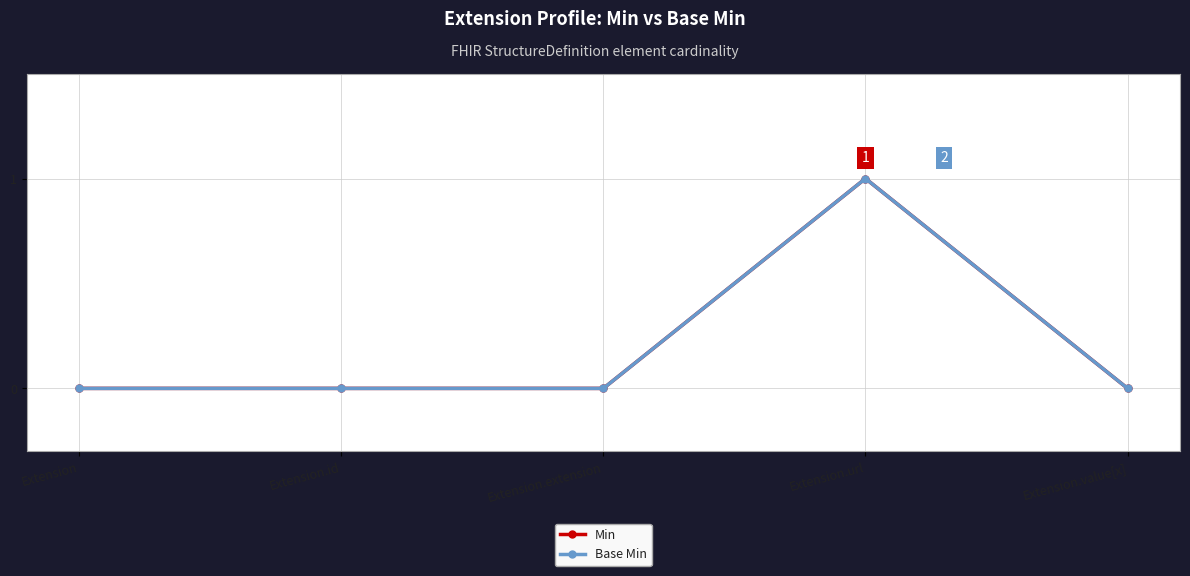

Does the chart have visible grid lines?

Yes